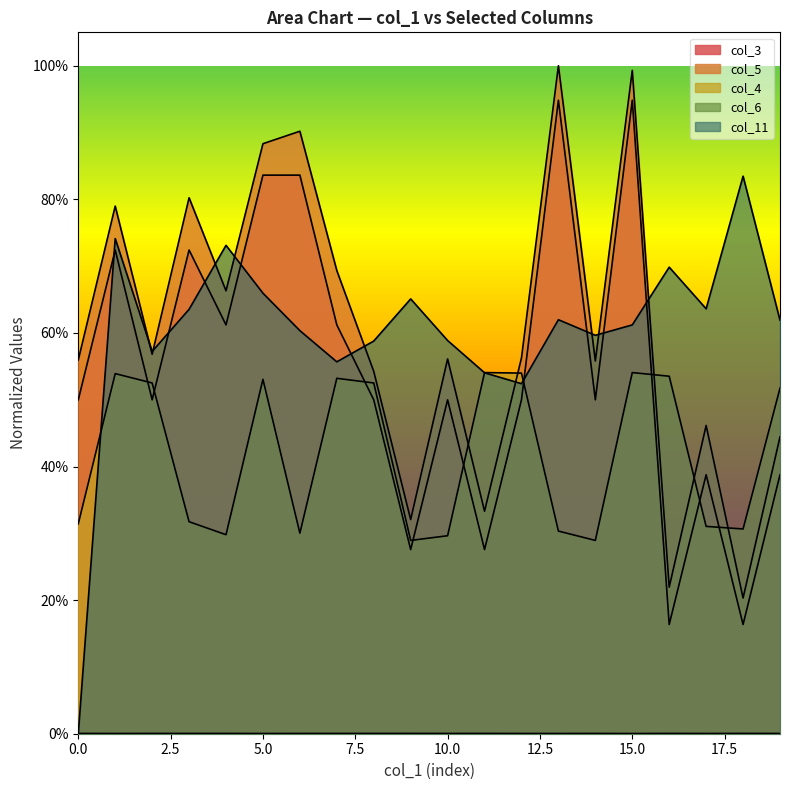

Rank the series at 7 from highest to lowest value.

col_5, col_3, col_11, col_4, col_6